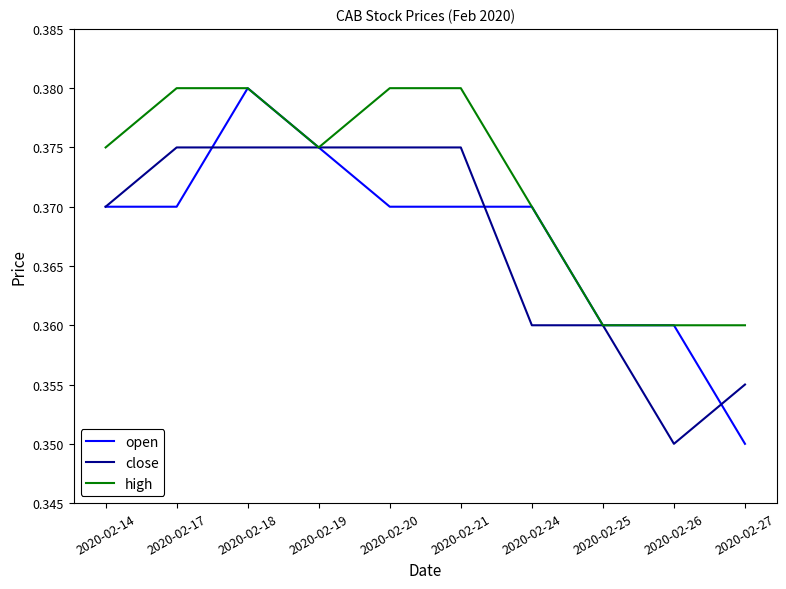

Is the value of high at 2020-02-17 greater than the value of close at 2020-02-18?

Yes